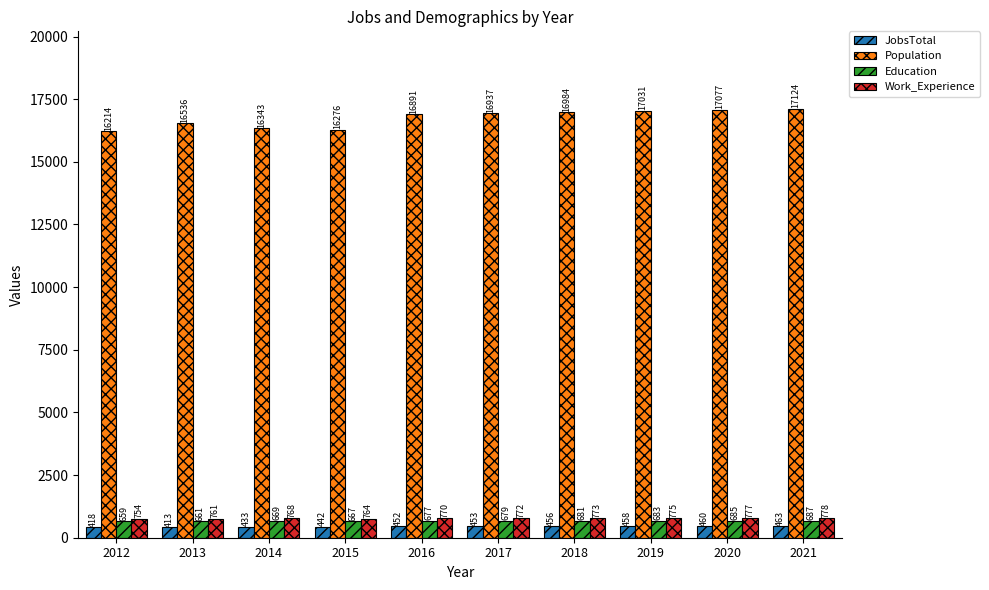

Between 2015 and 2020, which series saw the biggest shift?

Population